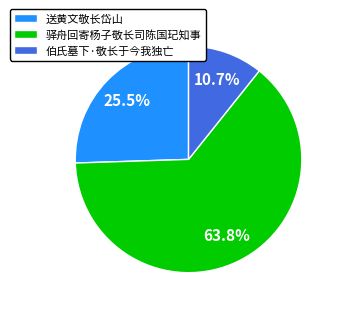

Which slice is the smallest?

伯氏墓下·敬长于今我独亡